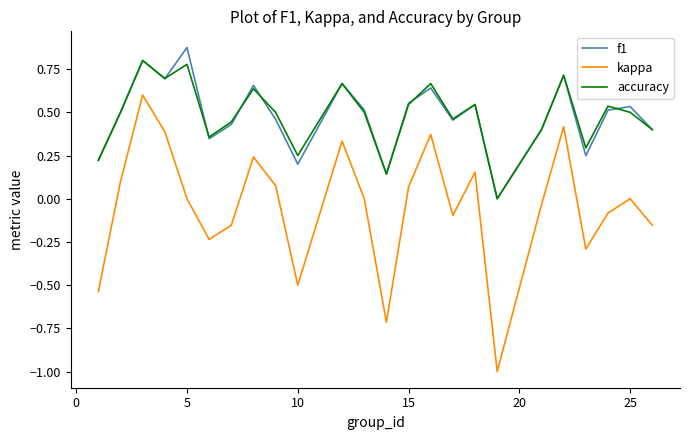

Rank the series by their maximum value, from lowest to highest.

kappa, accuracy, f1